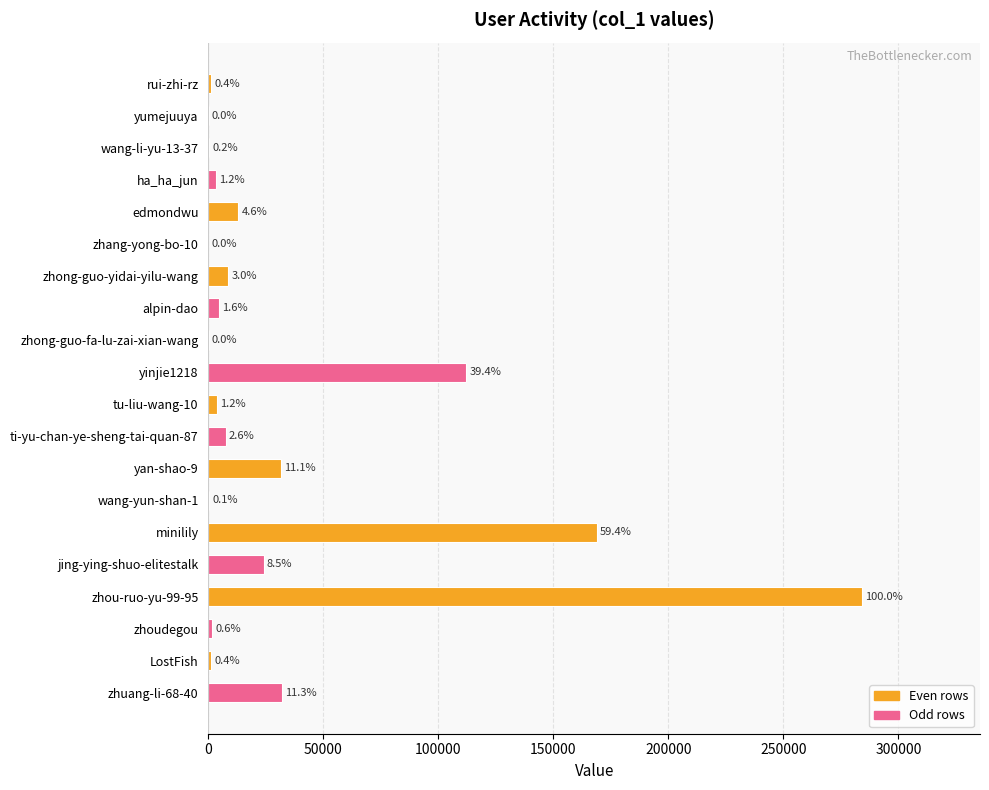

How many values exceed 4527?

9